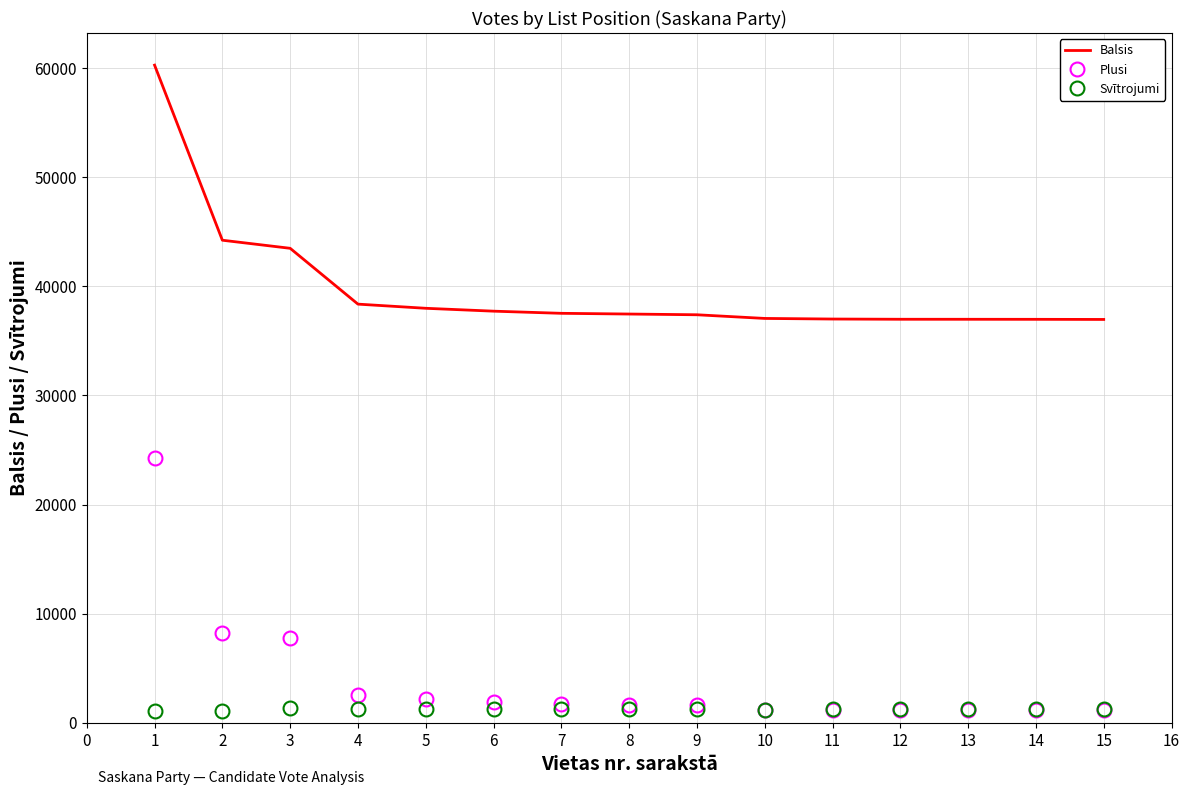

What is the sum of all Balsis values?

596465